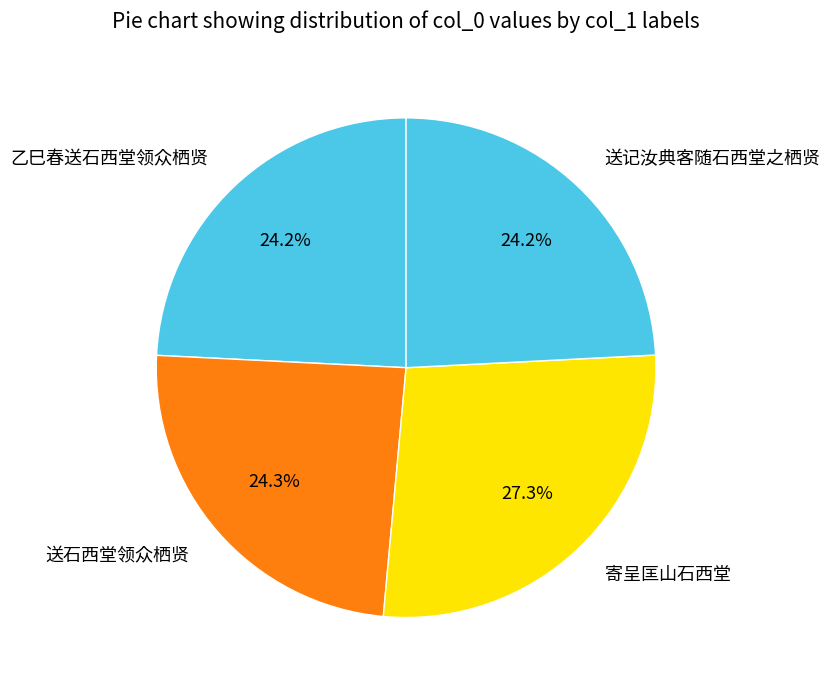

How much of the chart is everything except 乙巳春送石西堂领众栖贤?

75.8%